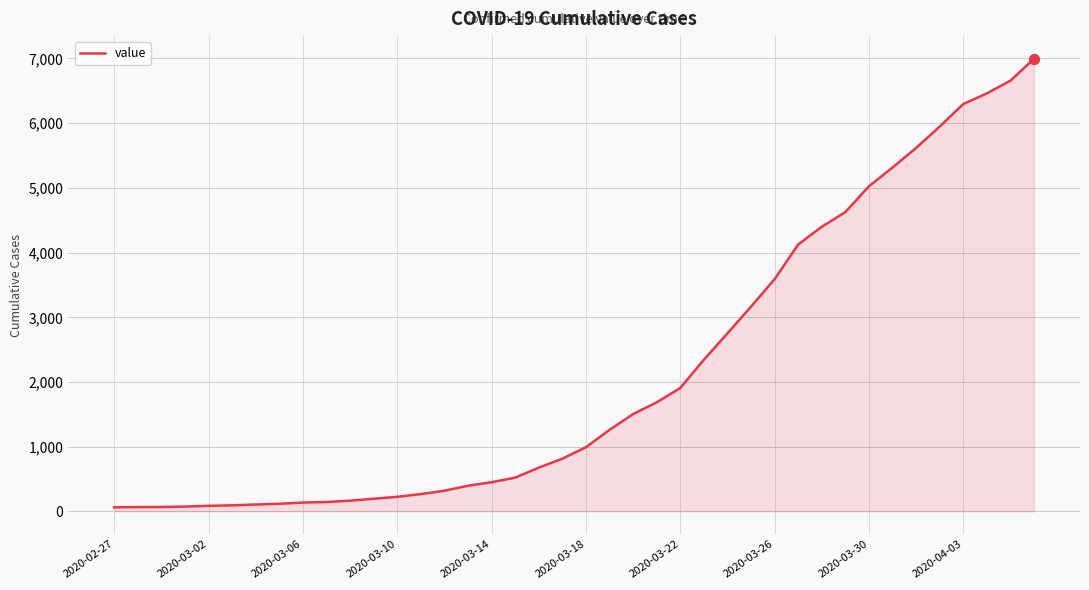

What is the greatest value displayed?

6995